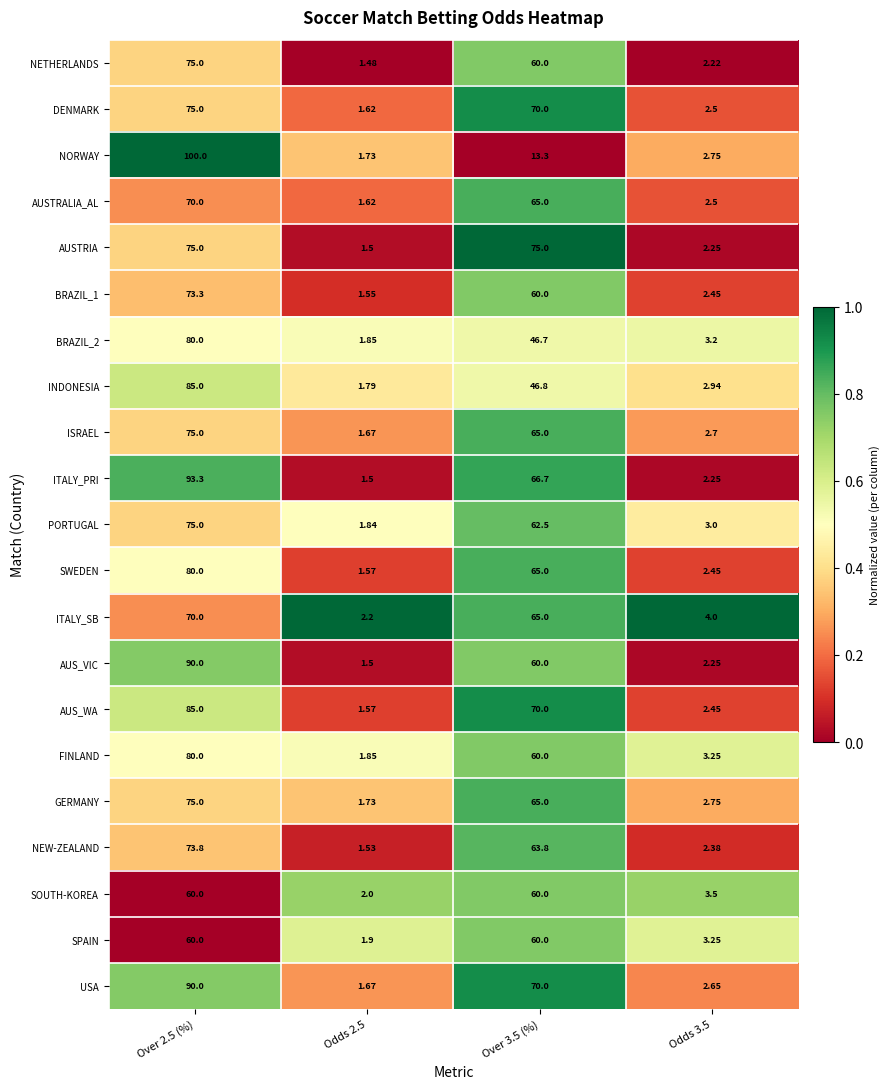

Which series changed the most between Over 2.5 (%) and Over 3.5 (%)?

NORWAY